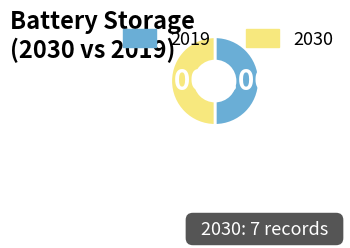

Is the sum of 2019 and 2030 greater than half?

Yes